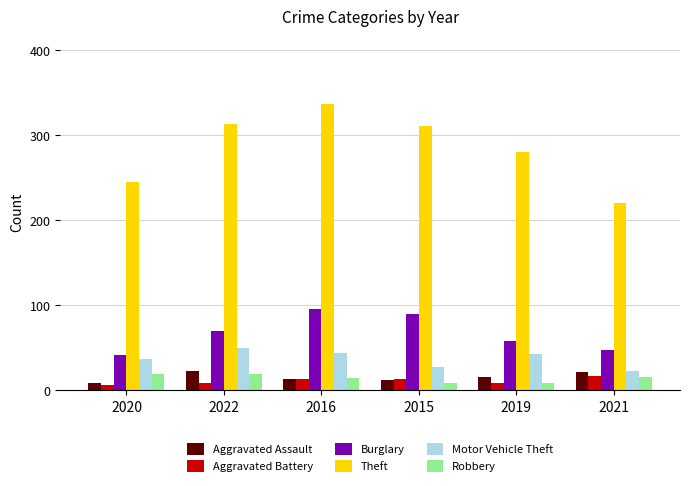

What is the difference between the Theft values at 2020 and 2015?

66